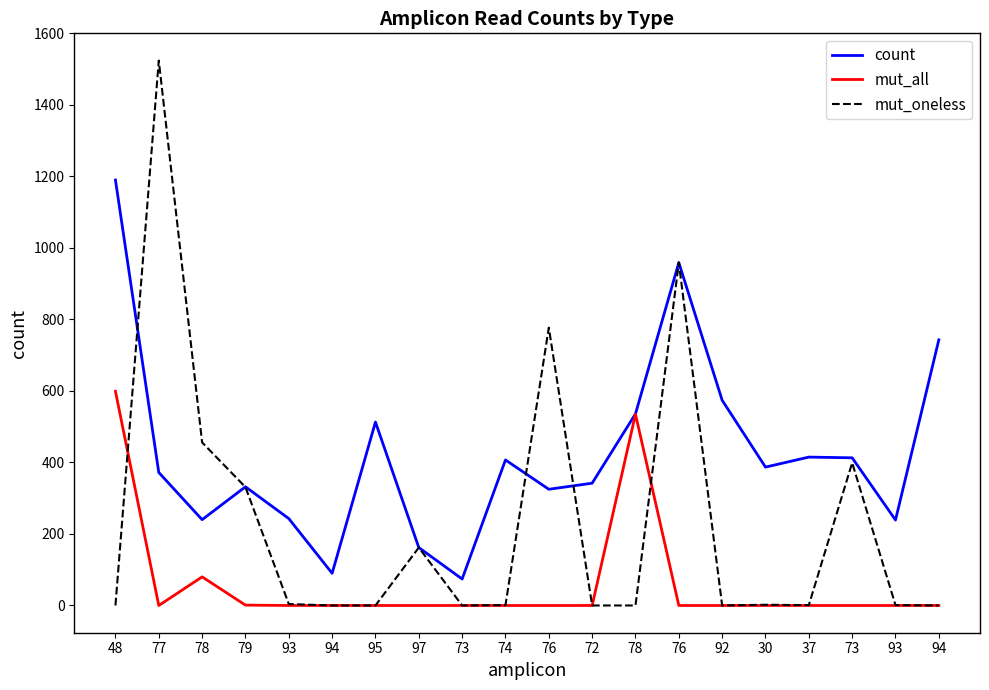

Between which two adjacent categories do mut_oneless and mut_all first intersect?

48 and 77